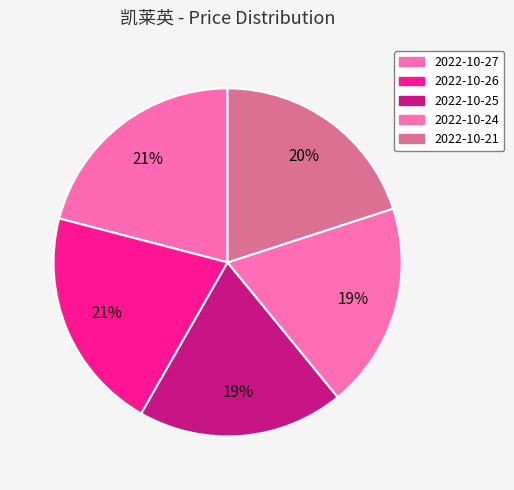

Which category has the biggest portion of the pie?

2022-10-27